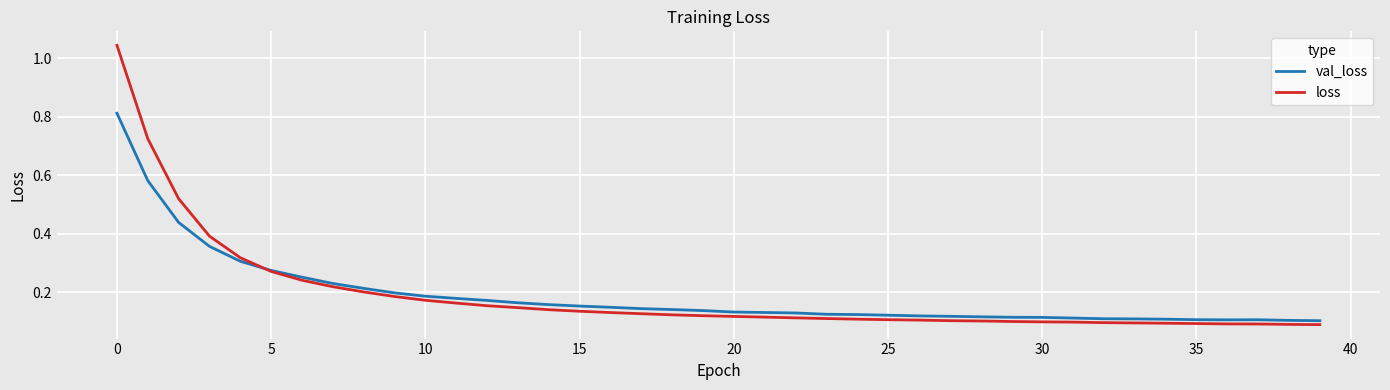

What are all the series names shown in the legend?

val_loss, loss